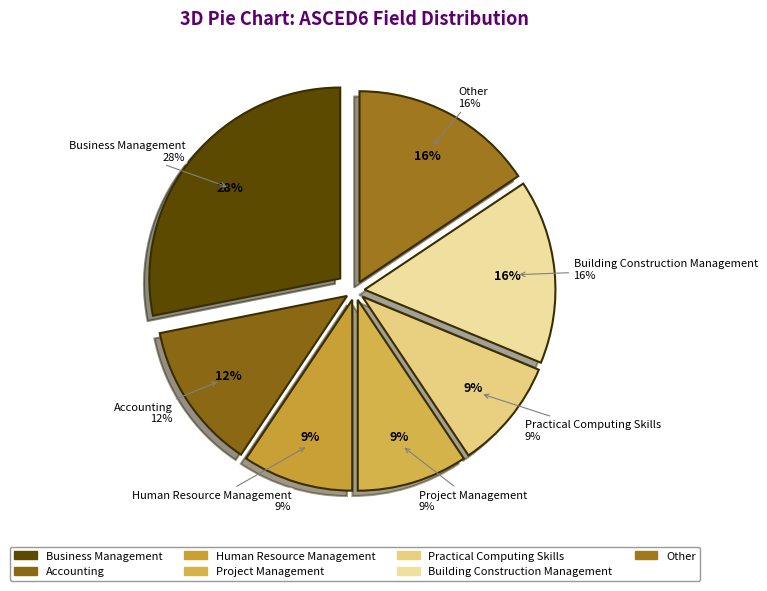

Is Other the majority of the pie?

No